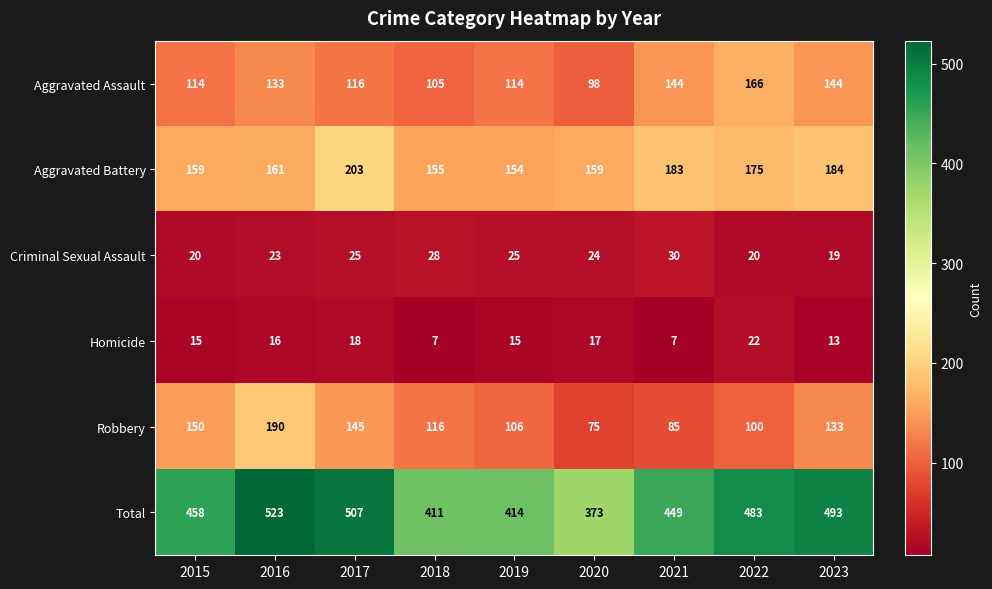

Which category has the highest value in the Homicide series?

2022